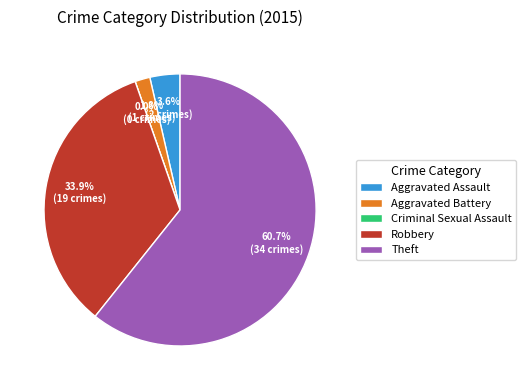

Is it true that Aggravated Assault is 4% of the pie?

True